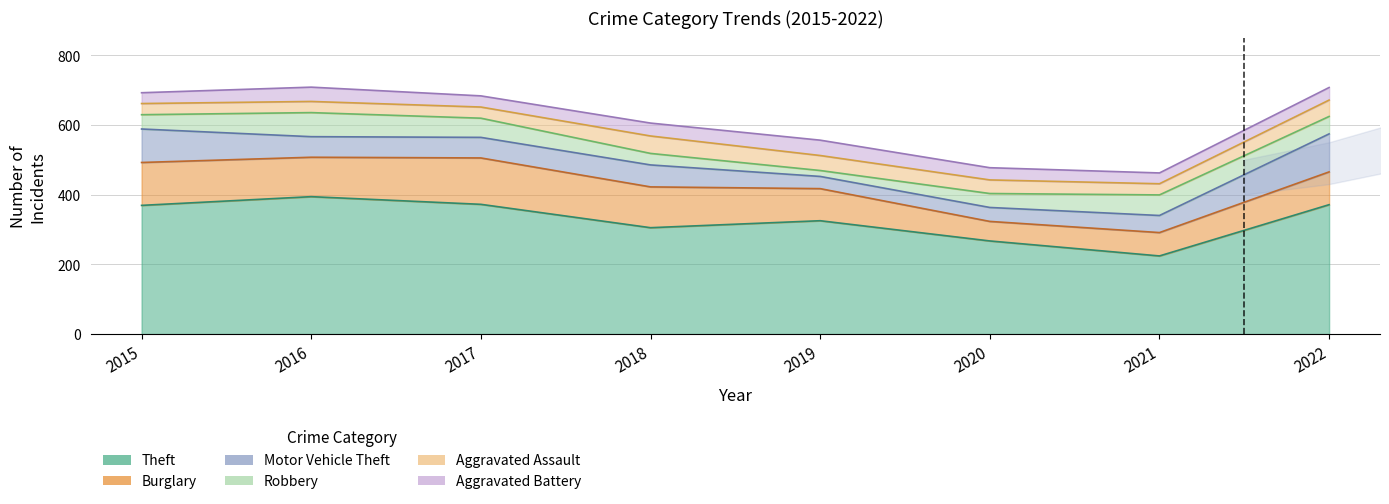

At how many categories does at least one series exceed 255?

7